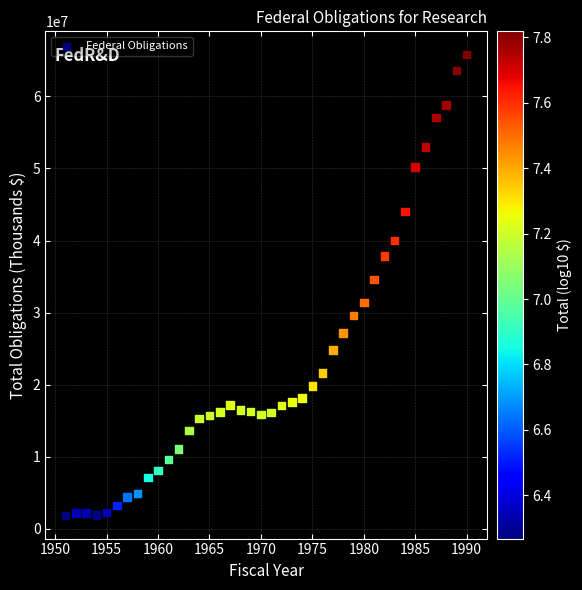

What is the range of Y values (max minus min)?

63979618